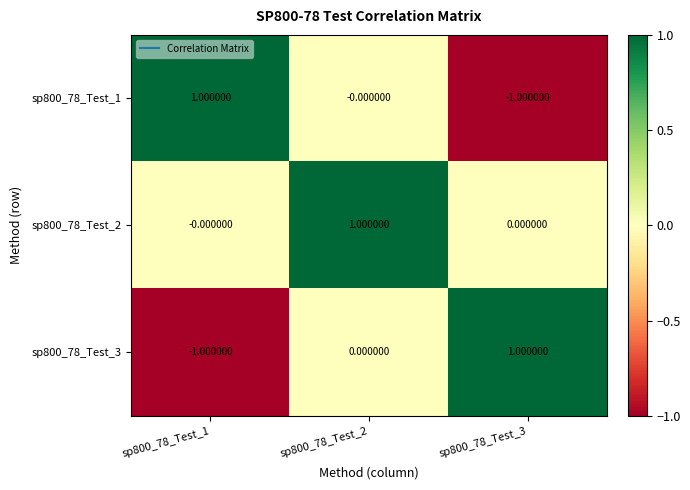

At which category is the sum across all series the highest?

sp800_78_Test_2